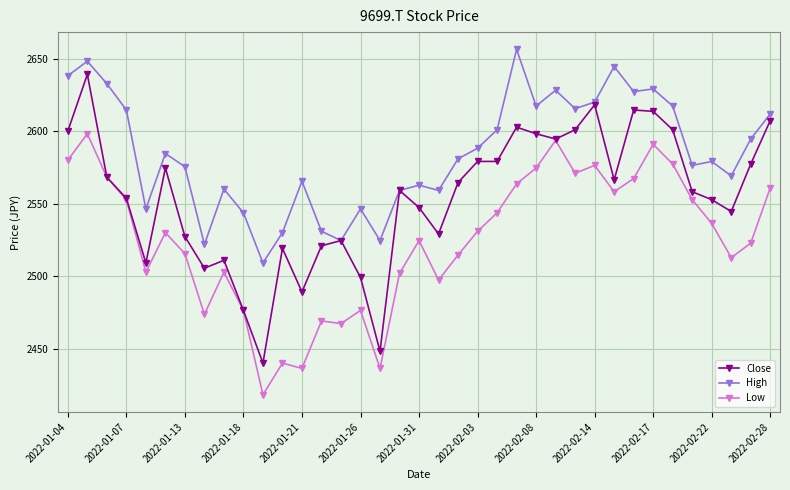

What are all the series names shown in the legend?

Close, High, Low